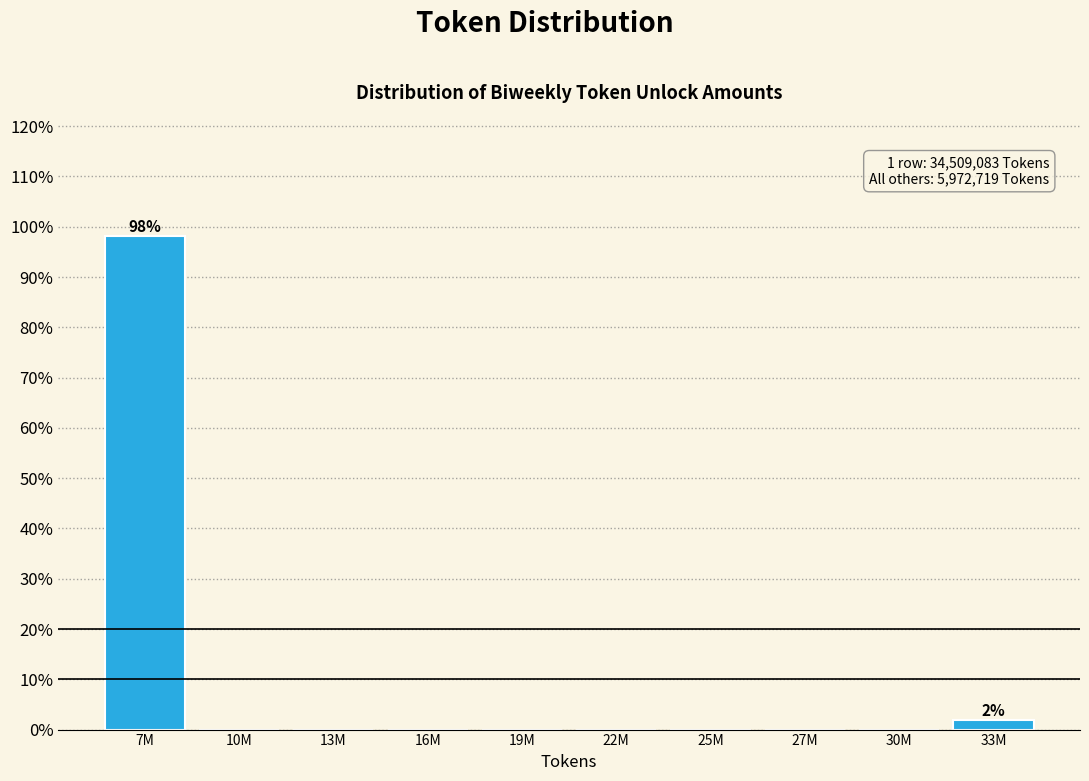

Reading left to right, list all the values displayed in this chart.

7M=98.1	10M=0.0	13M=0.0	16M=0.0	19M=0.0	22M=0.0	25M=0.0	27M=0.0	30M=0.0	33M=1.9